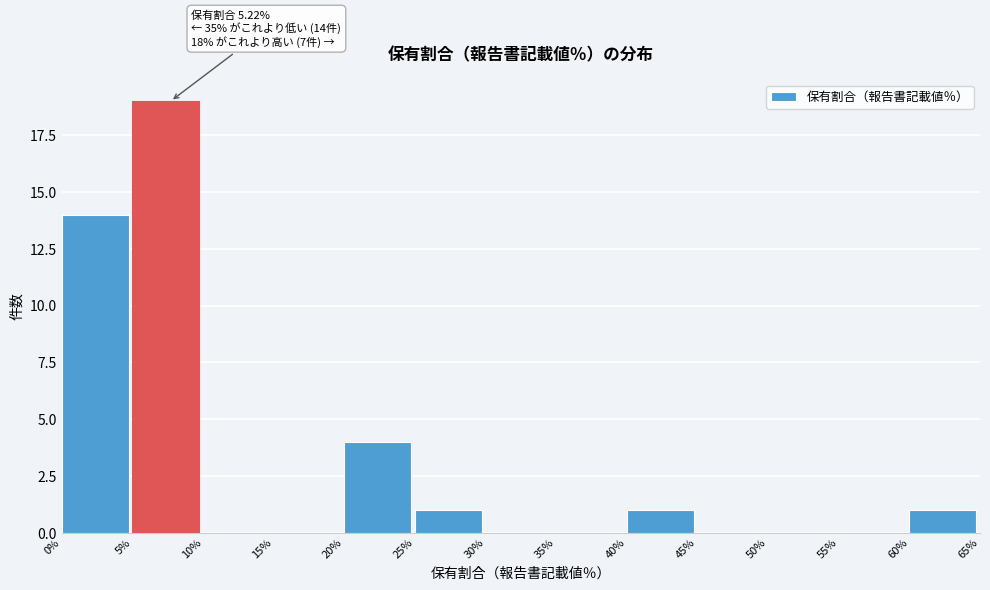

Over which range of the x-axis is the bar tallest?

5% to 10%